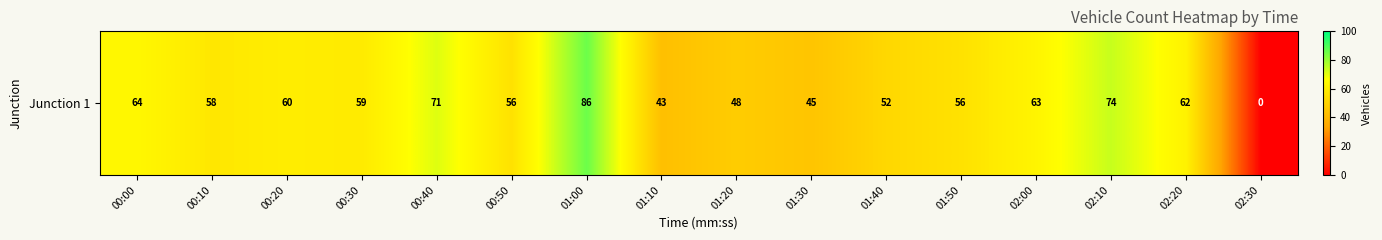

Reading left to right, what are all the values shown in this chart?

00:00=64	00:10=58	00:20=60	00:30=59	00:40=71	00:50=56	01:00=86	01:10=43	01:20=48	01:30=45	01:40=52	01:50=56	02:00=63	02:10=74	02:20=62	02:30=0